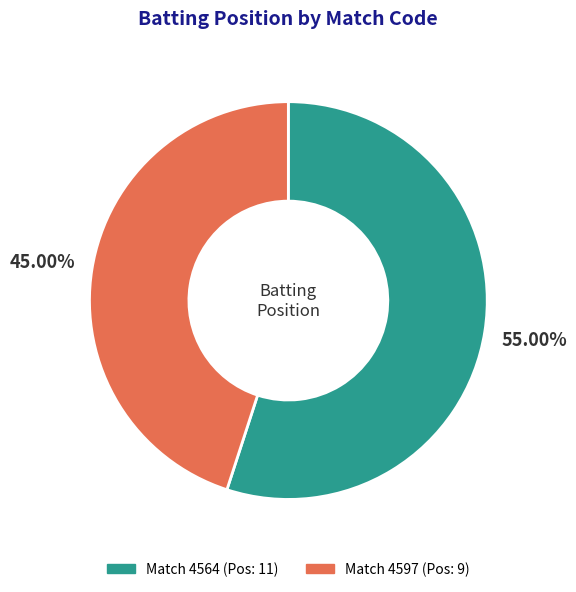

Is there any slice that represents more than half of the pie?

Yes